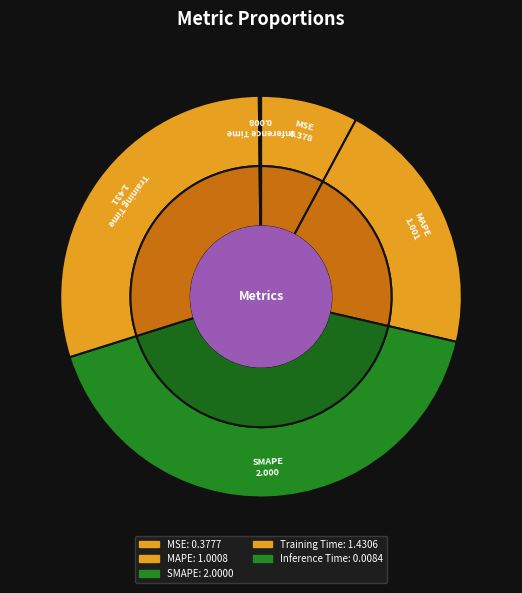

Does Inference Time represent more than half of the total?

No